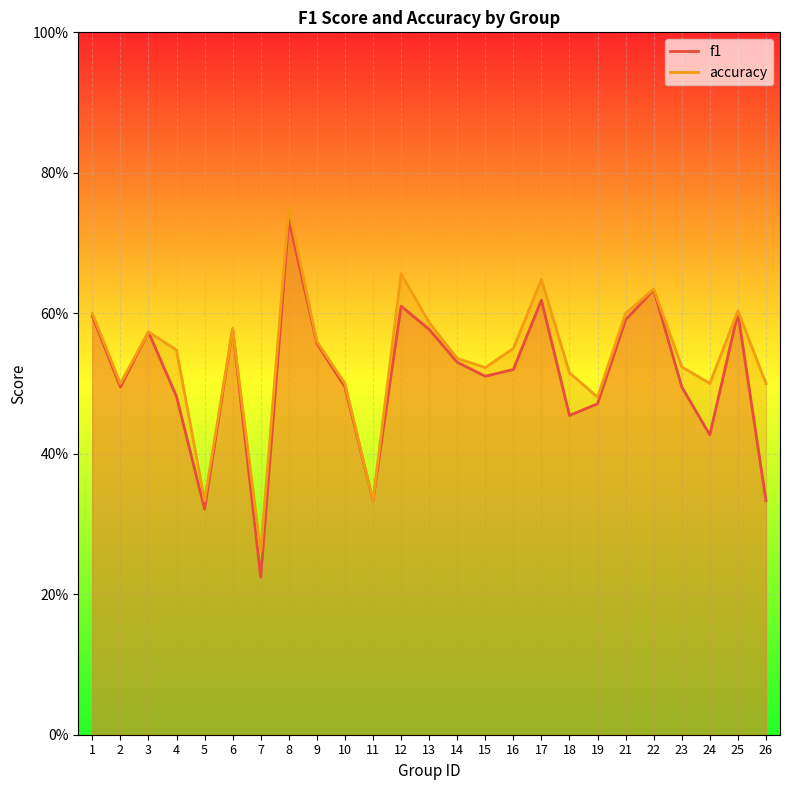

At which label is accuracy closest to 0?

7